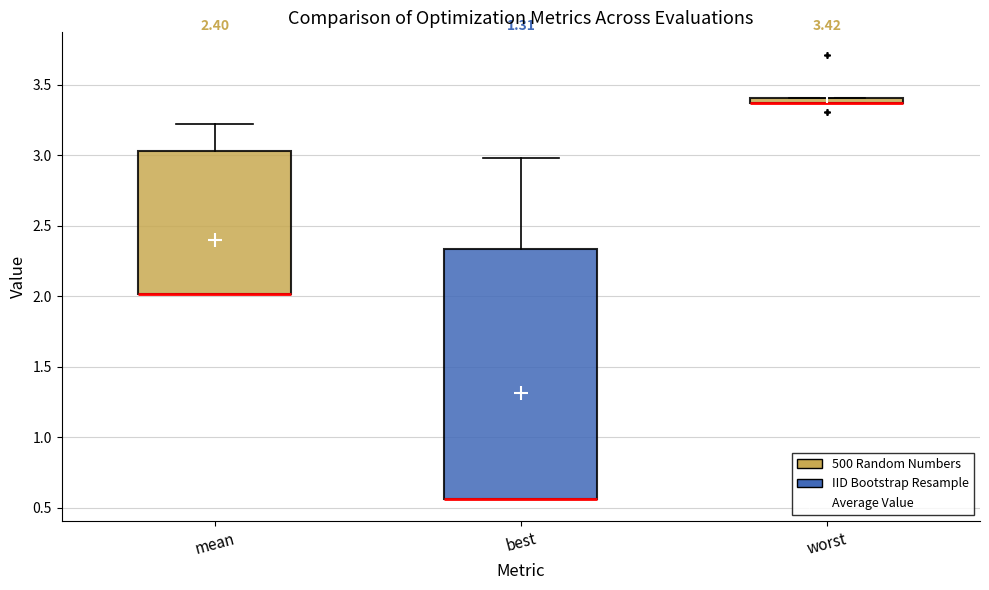

Which box is the tallest, from its lower edge to its upper edge?

best